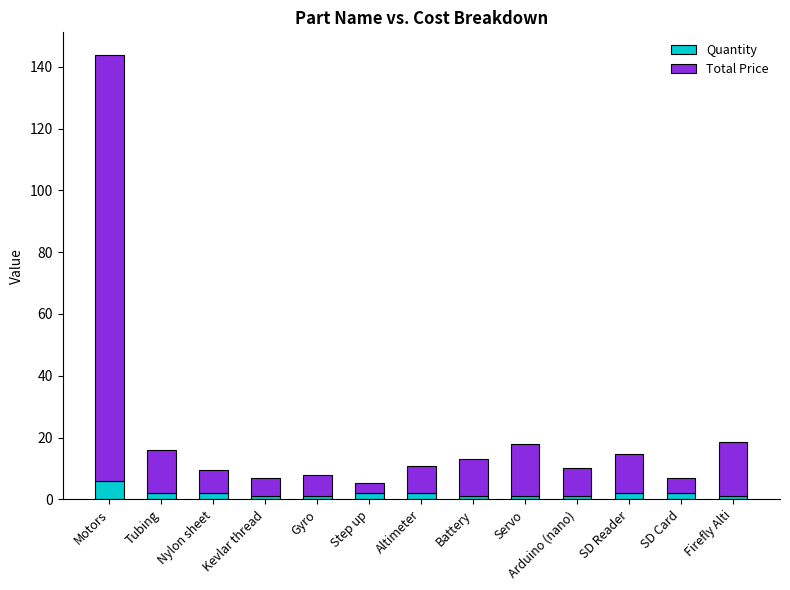

How many bars are there in total?

13